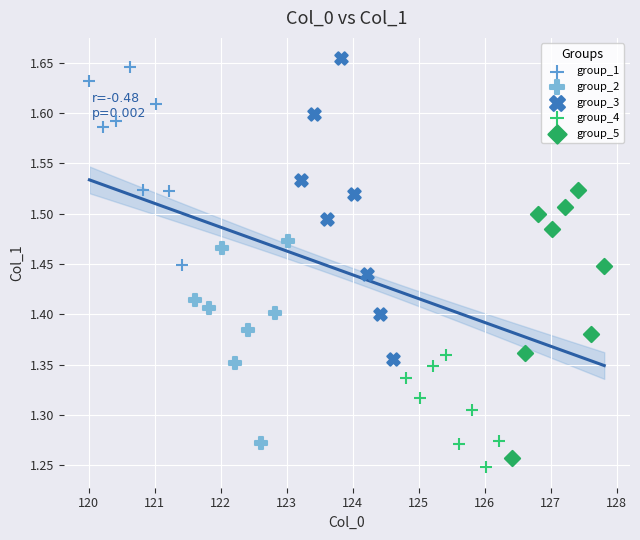

Which series has the widest spread of Y values?

group_3